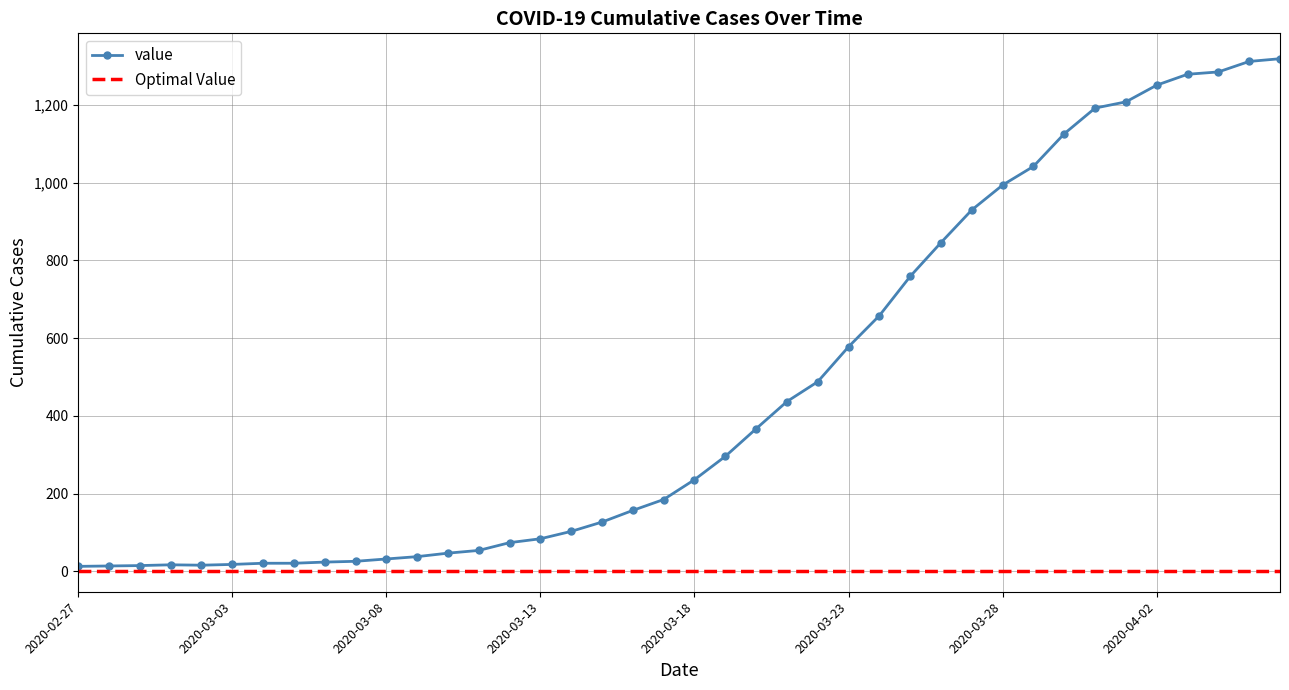

What is the average value?

467